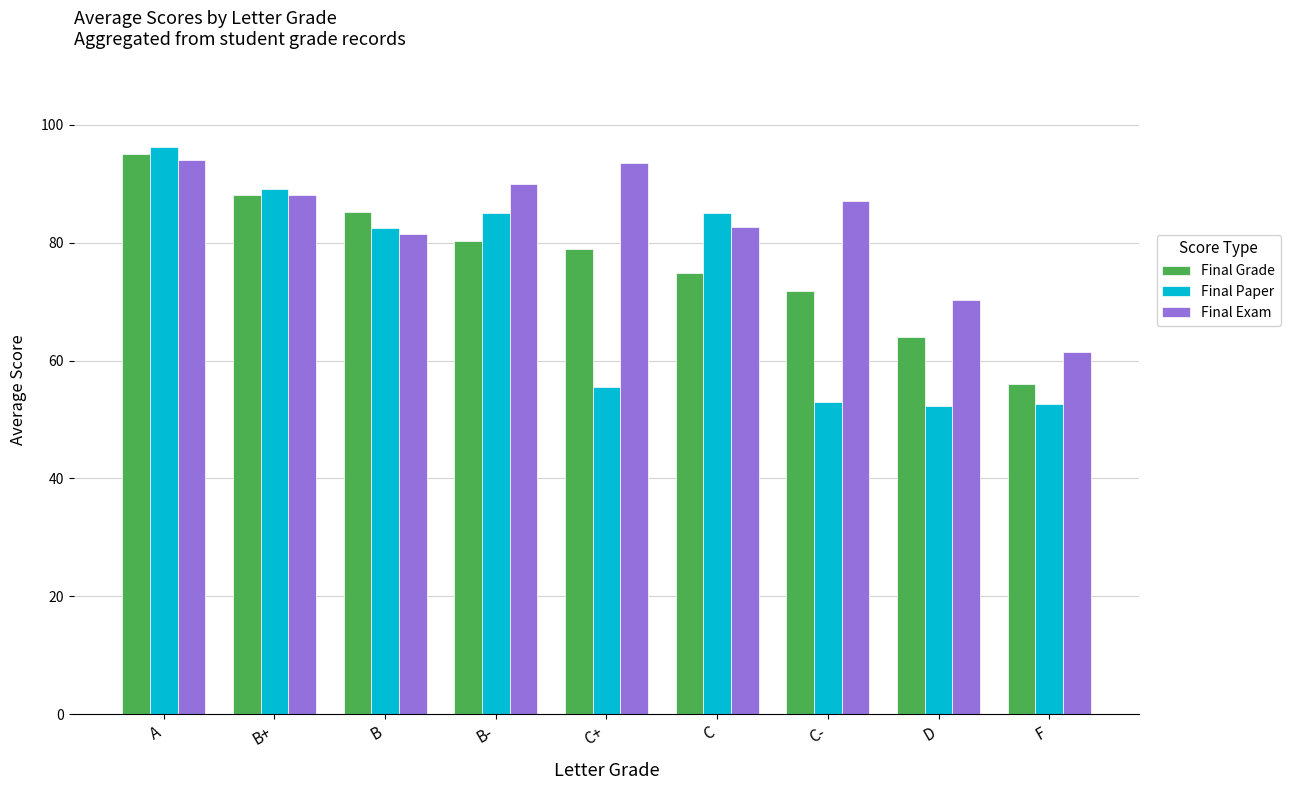

Is the value of Final Grade at A greater than the value of Final Paper at B?

Yes